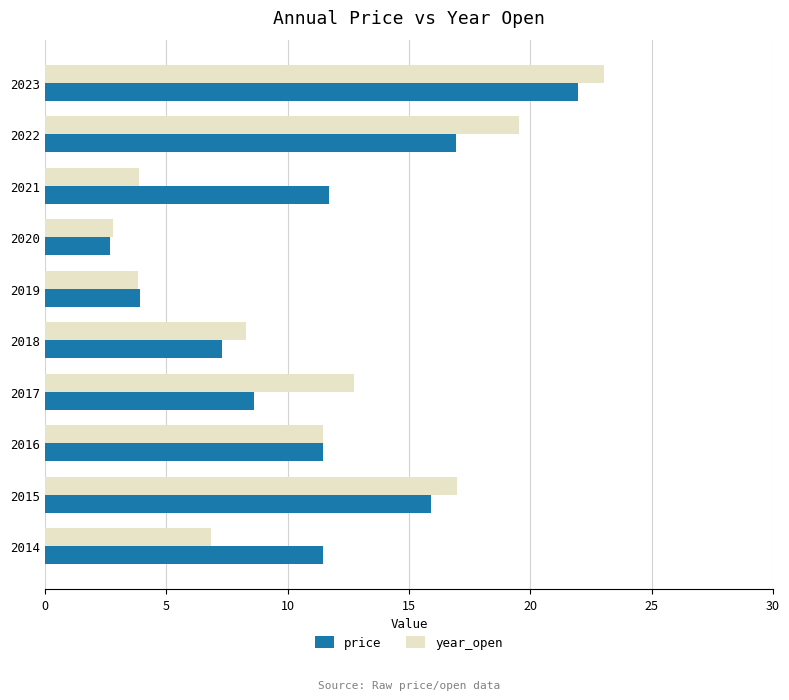

Which category has the lowest value across all series?

2020